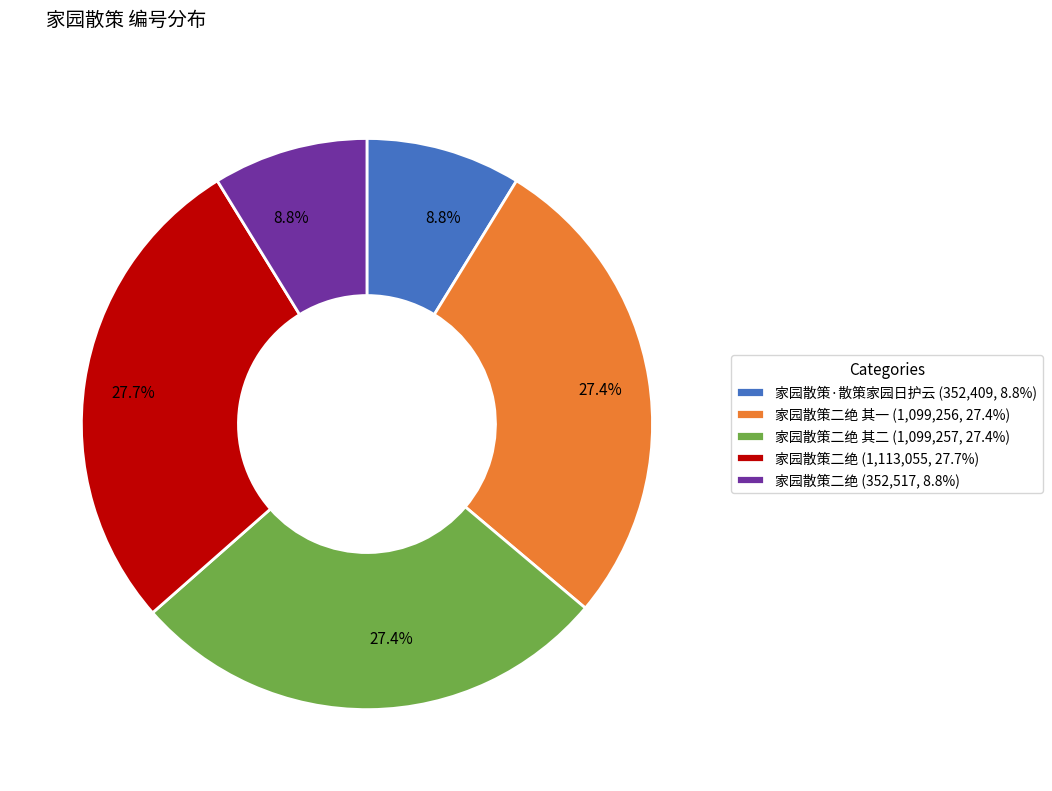

Do 家园散策二绝 (1,113,055, 27.7%) and 家园散策二绝 (352,517, 8.8%) together represent more than half of the pie?

No